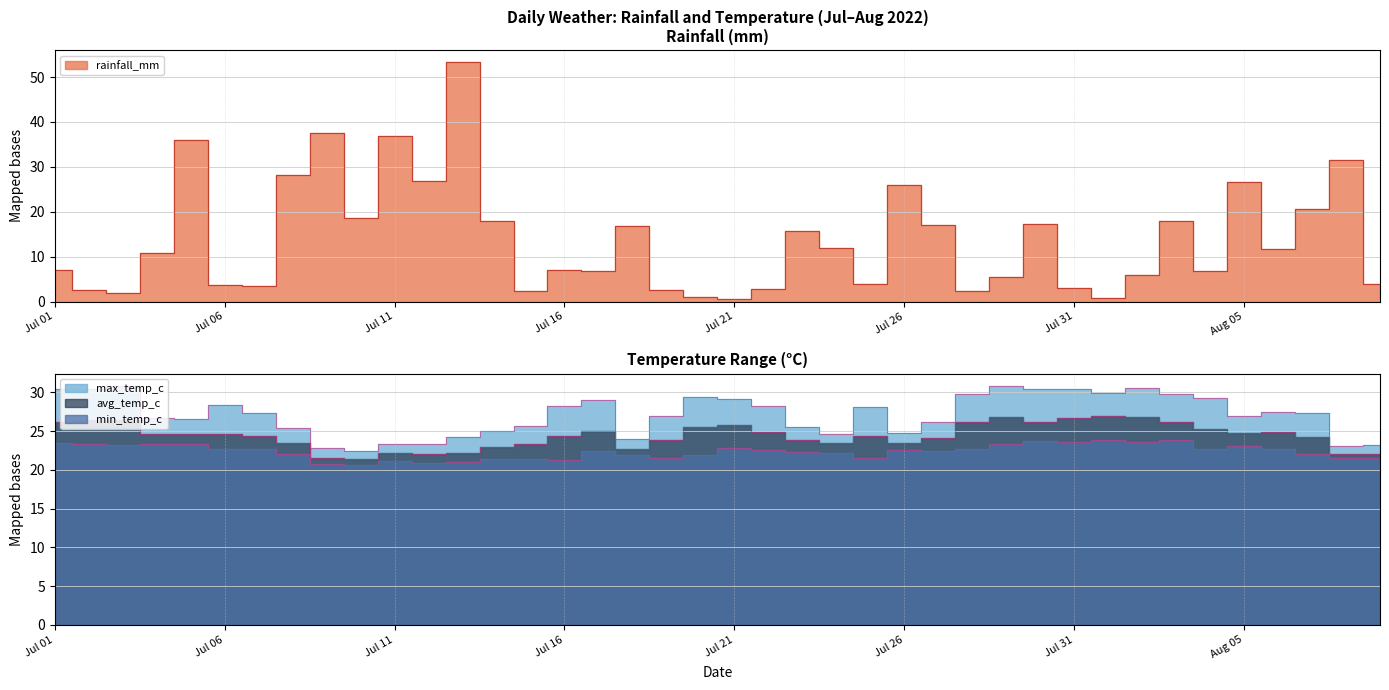

Where is max_temp_c nearest to the value 26?

2022-07-27